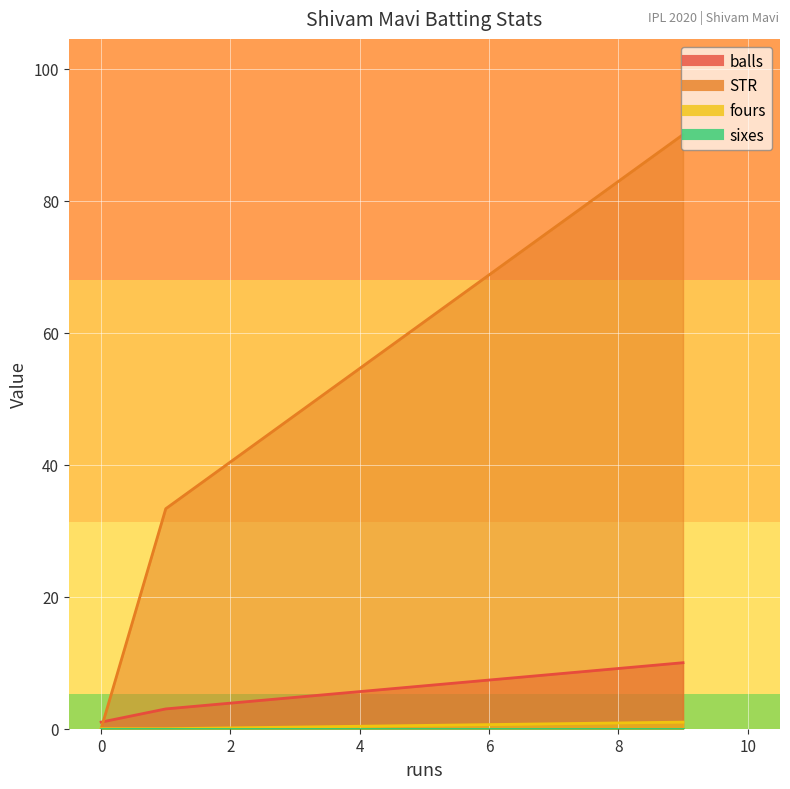

The sixes series shows 0.0 at 0. True or false?

True